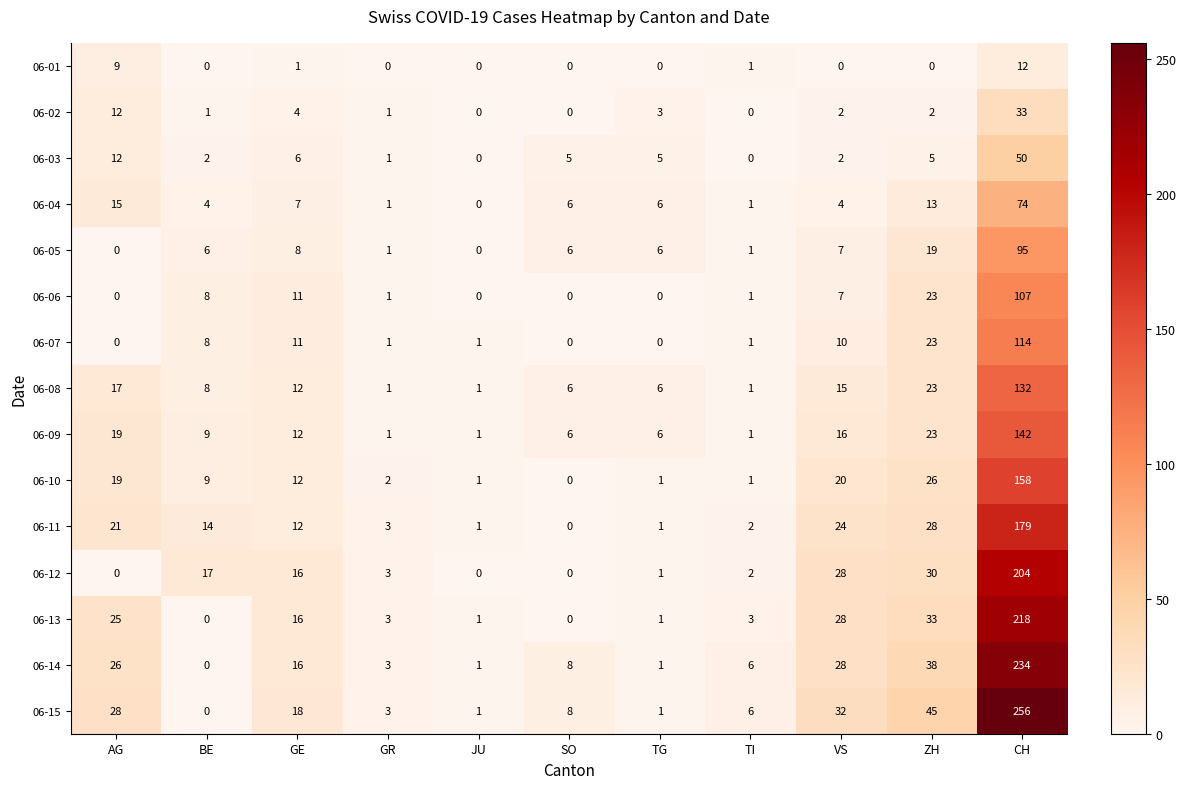

What is the sum of the 06-03 values at VS and CH?

52